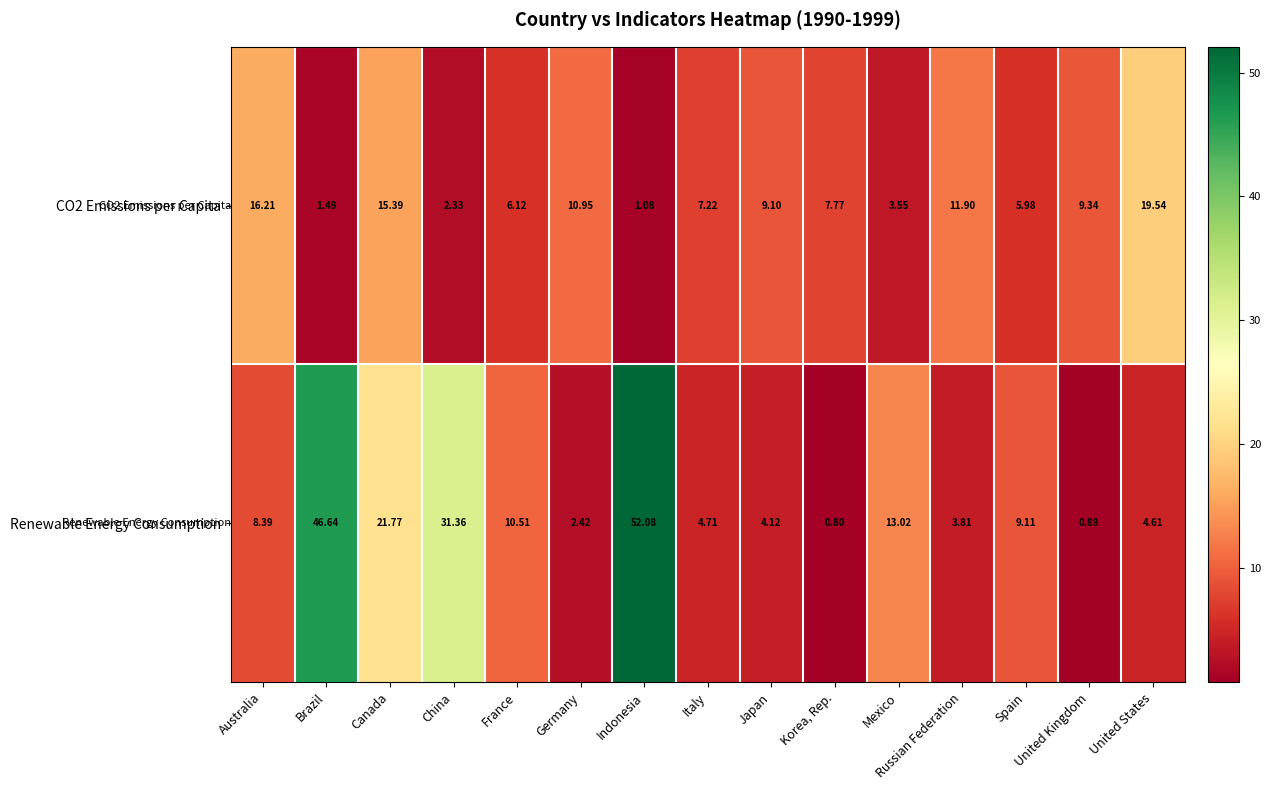

At which label does Renewable Energy Consumption reach its peak?

Indonesia